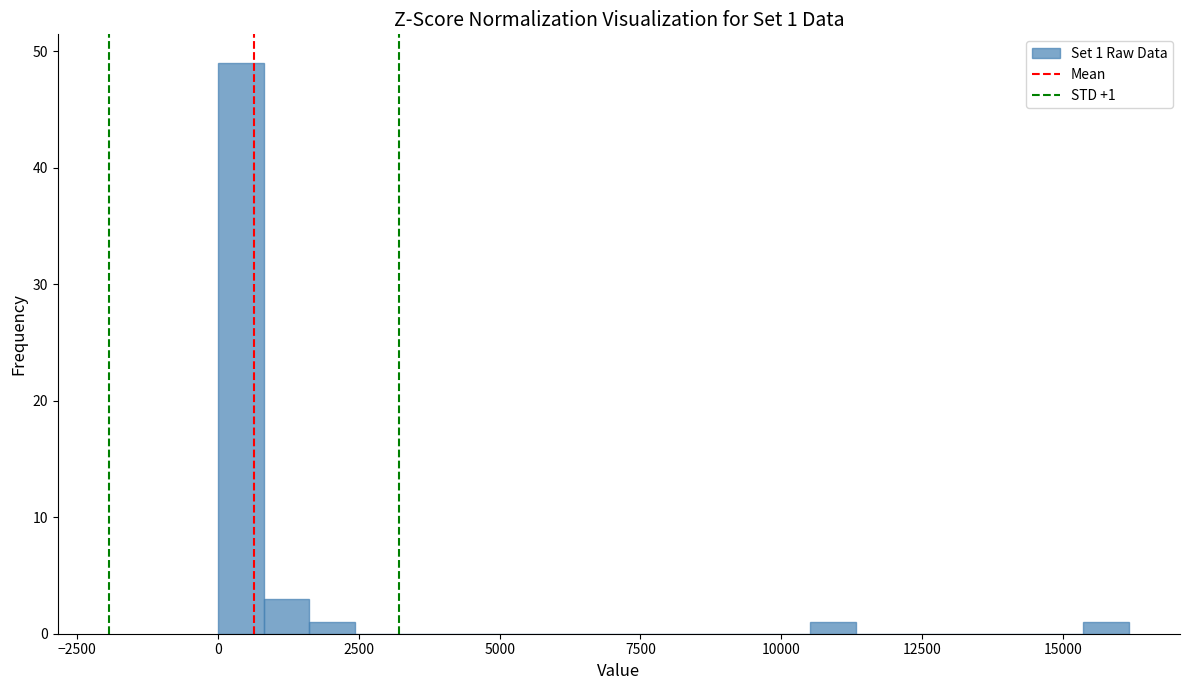

Read against the x-axis, roughly where is the centre of the tallest bar?

500